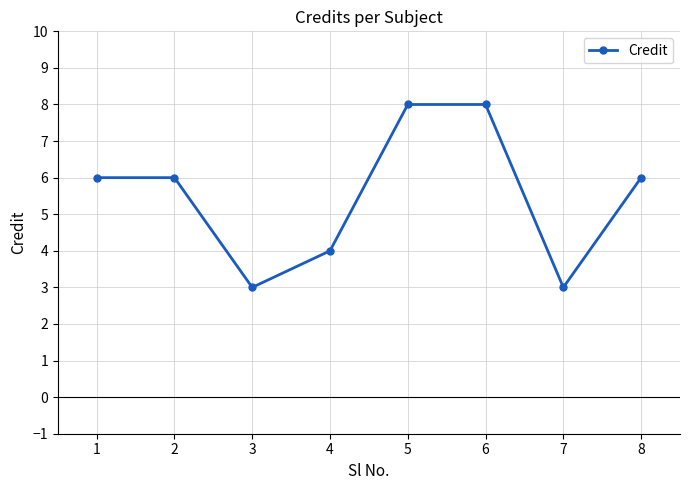

What is the difference between the values at 3 and 6?

5